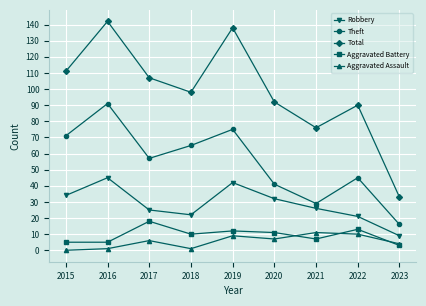

What is the highest value of the Theft series?

91